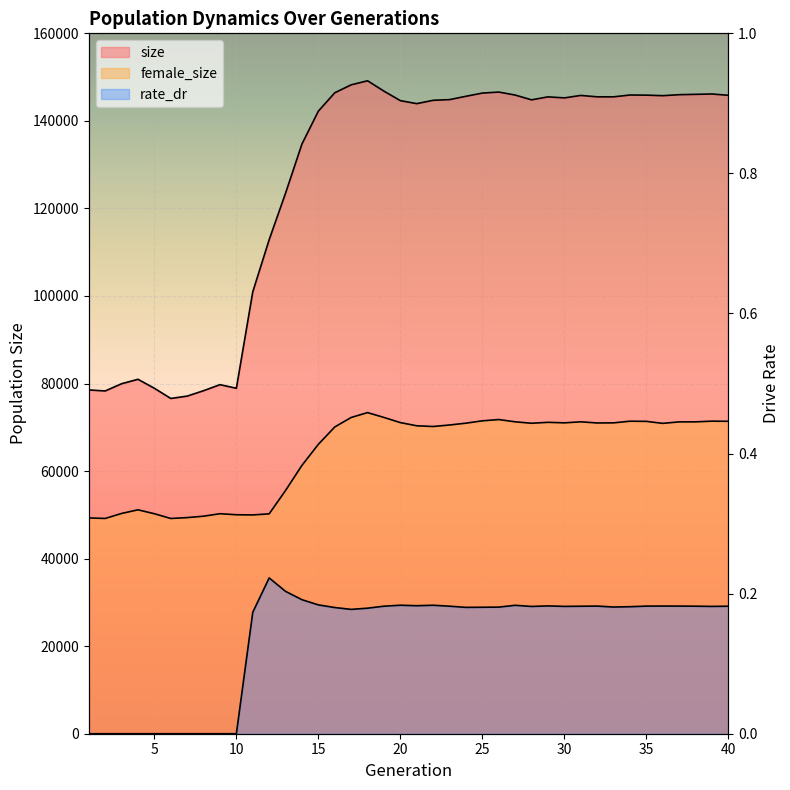

At which category is the sum across all series the highest?

18